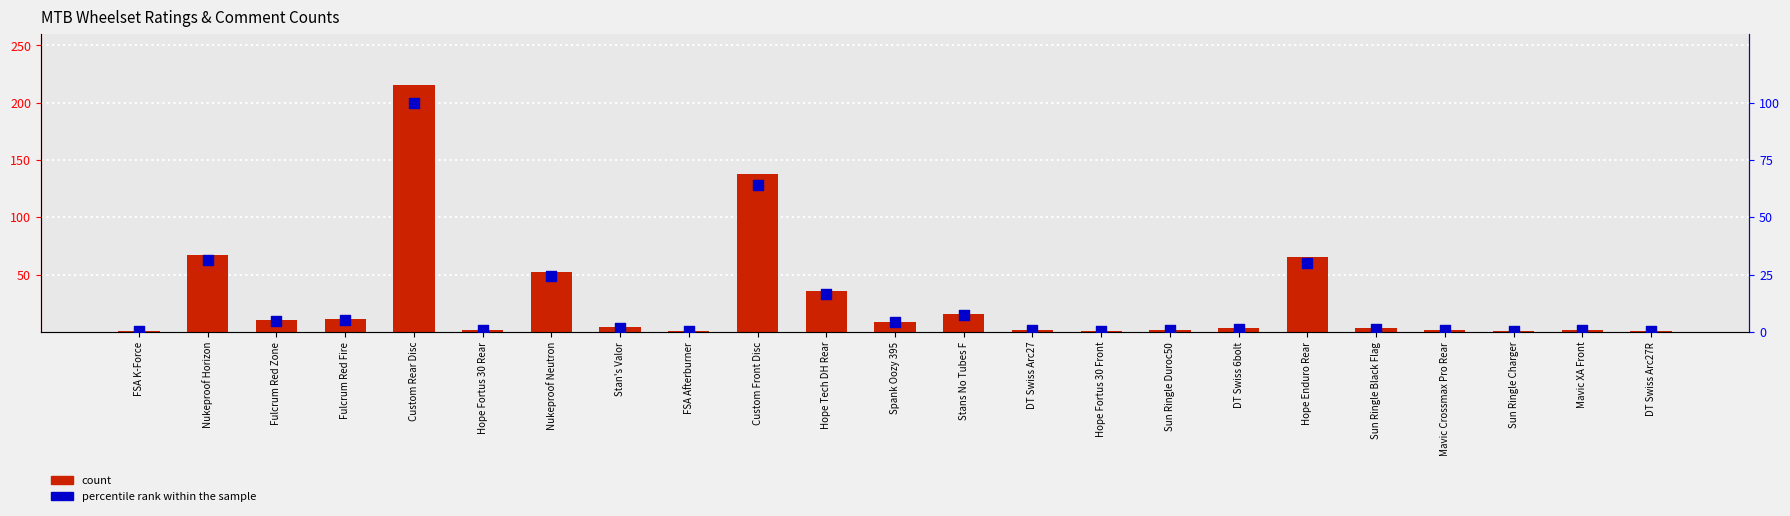

What are all the series names shown in the legend?

count, percentile rank within the sample